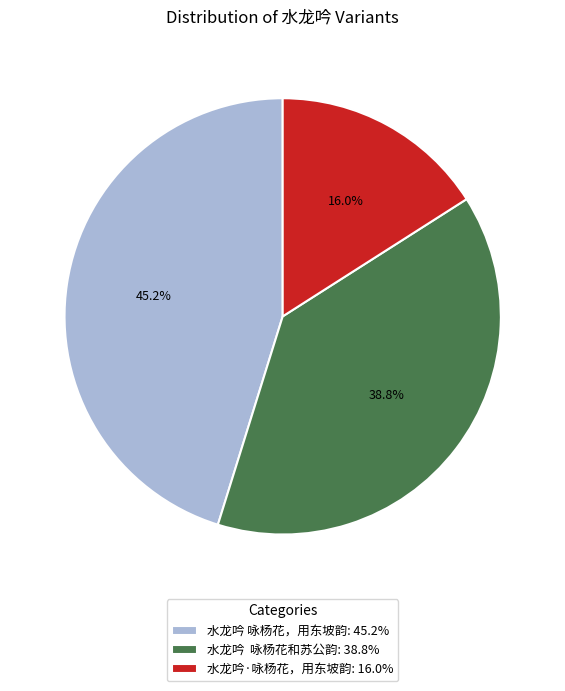

Count the number of slices in the pie.

3